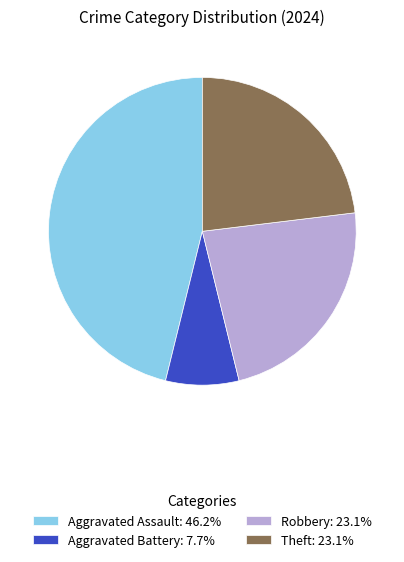

Do Robbery: 23.1% and Theft: 23.1% together represent more than half of the pie?

No